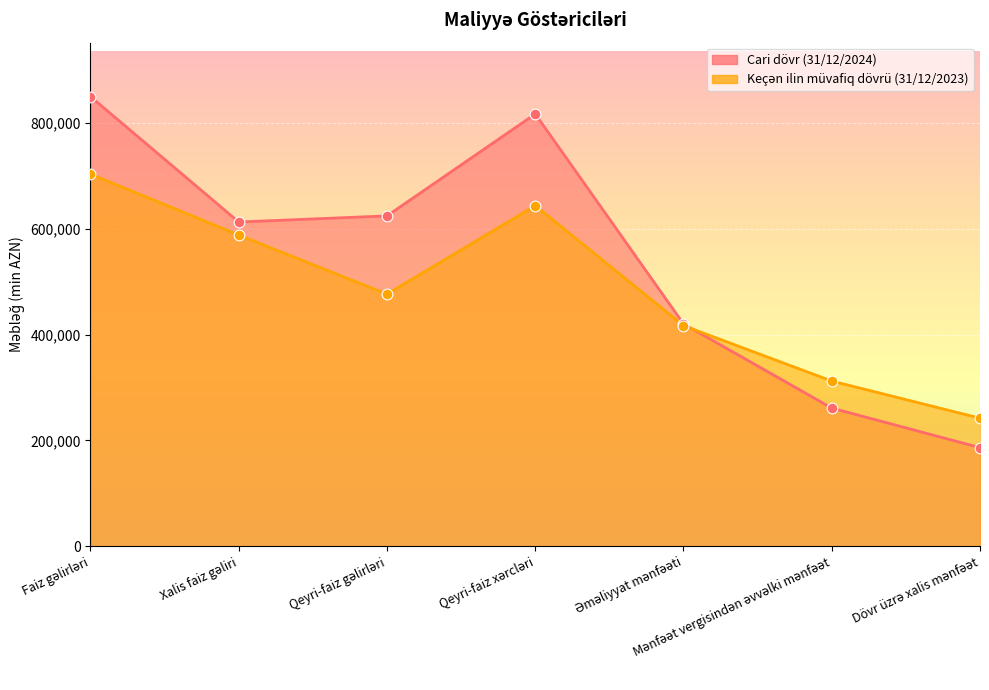

What is the total value across all series at Əməliyyat mənfəəti?

837544